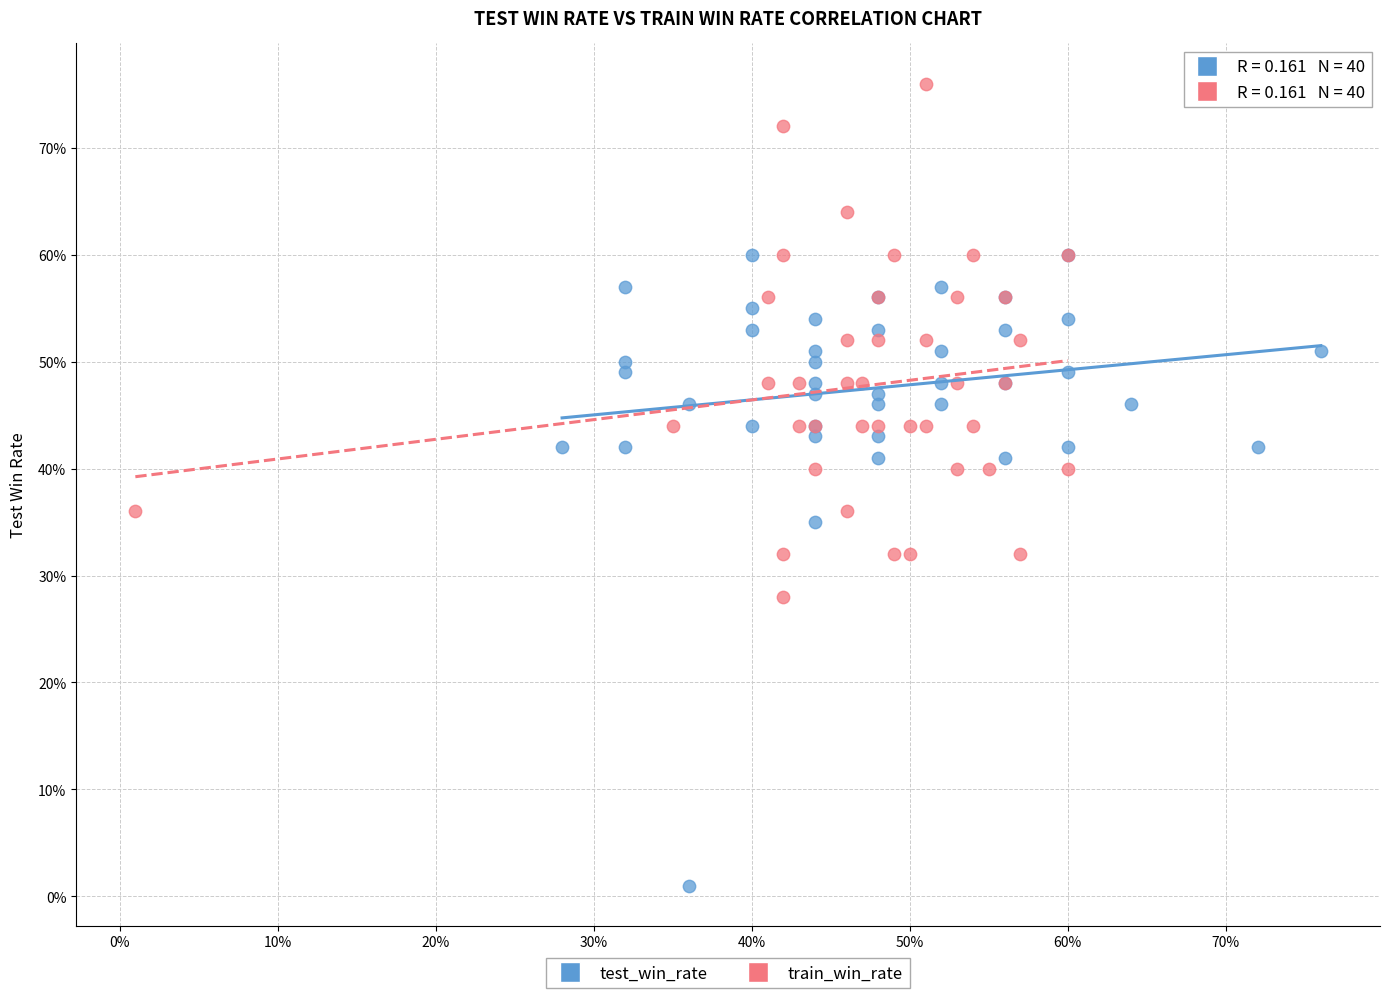

Which series contains the lowest Y value?

test_win_rate